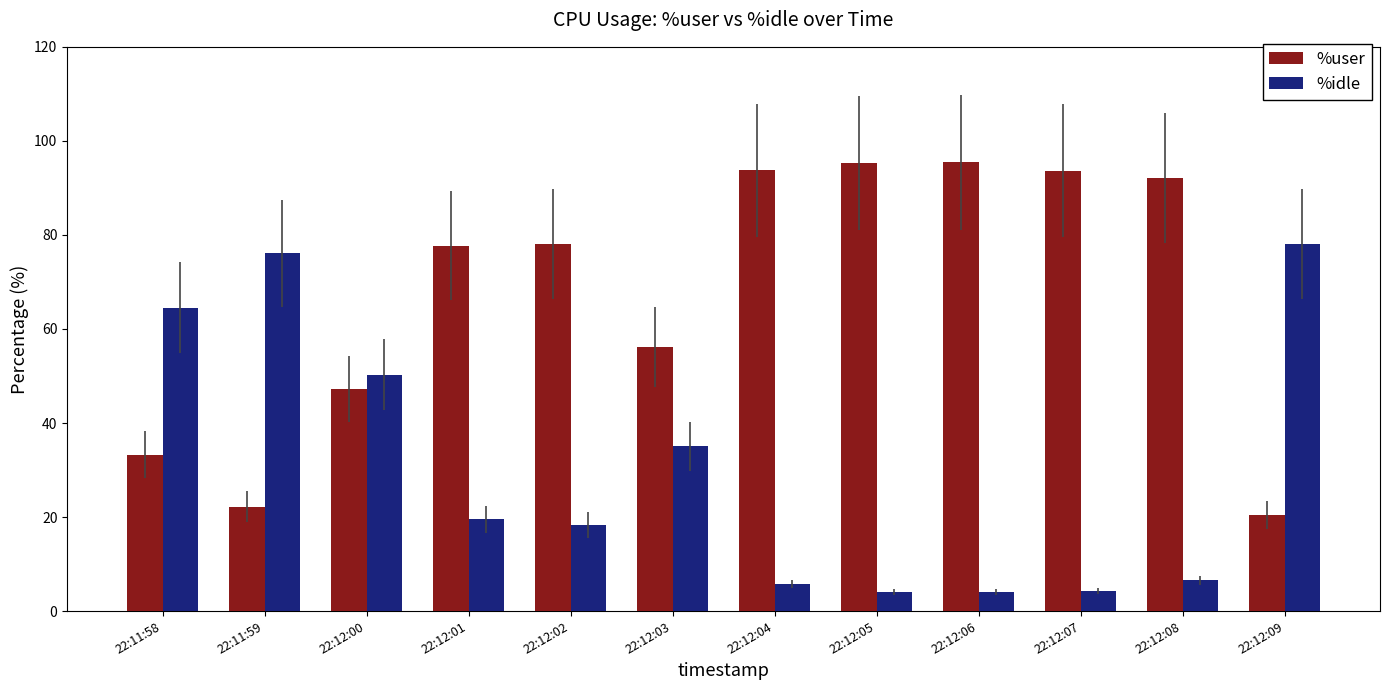

What is the greatest value displayed?

95.4